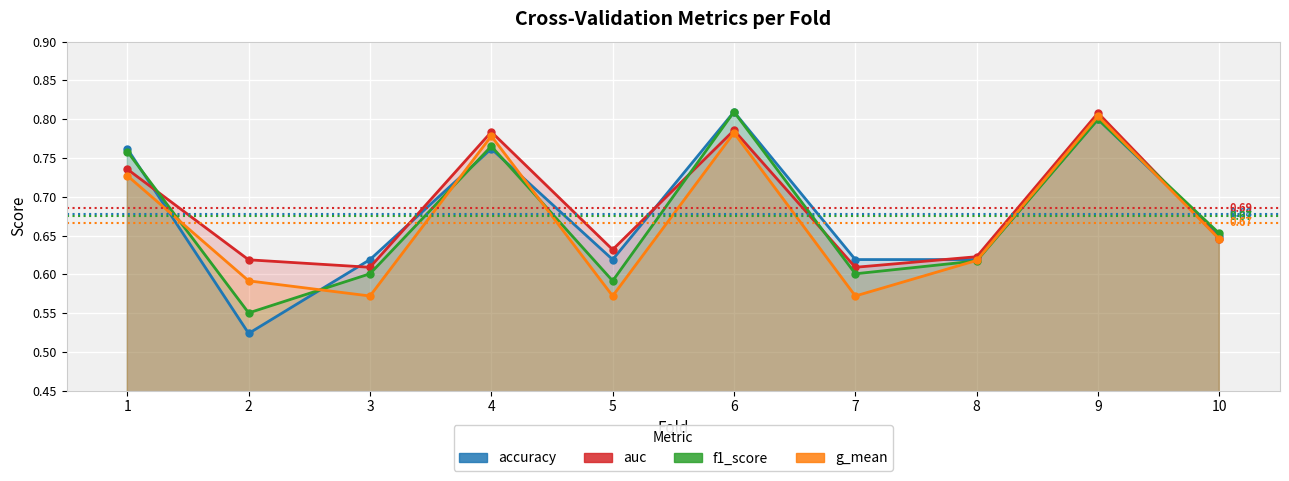

How many g_mean values are between 0 and 1?

10